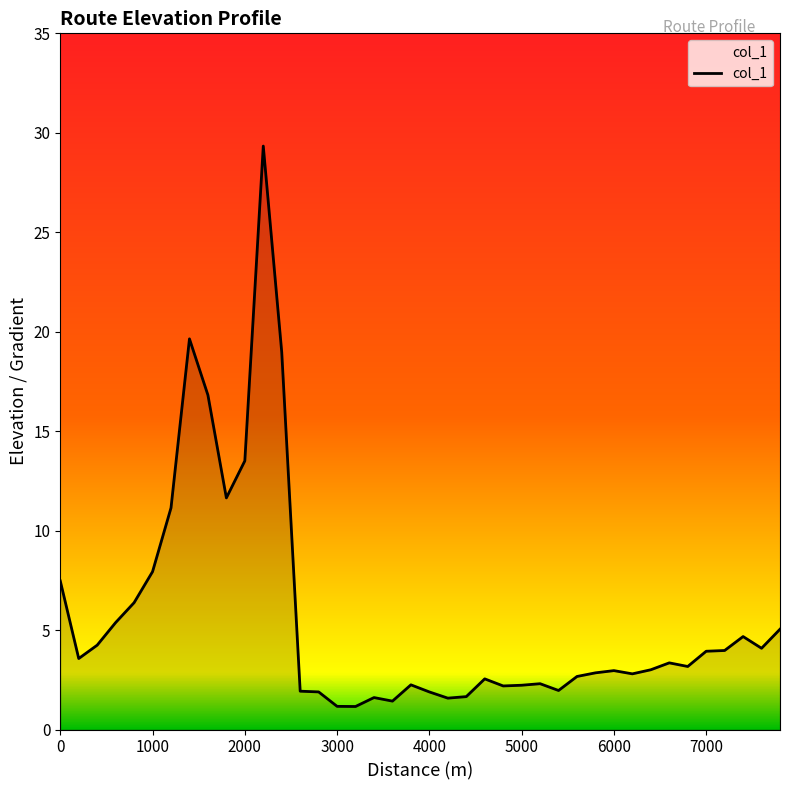

What is the minimum value shown in the chart?

1.2